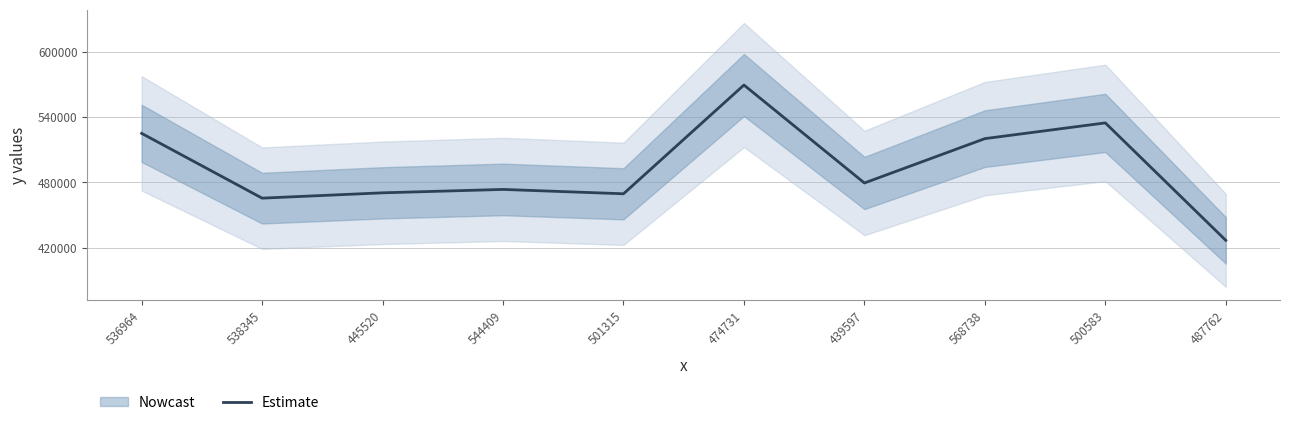

What is the value of the 5th point from the left?

469514